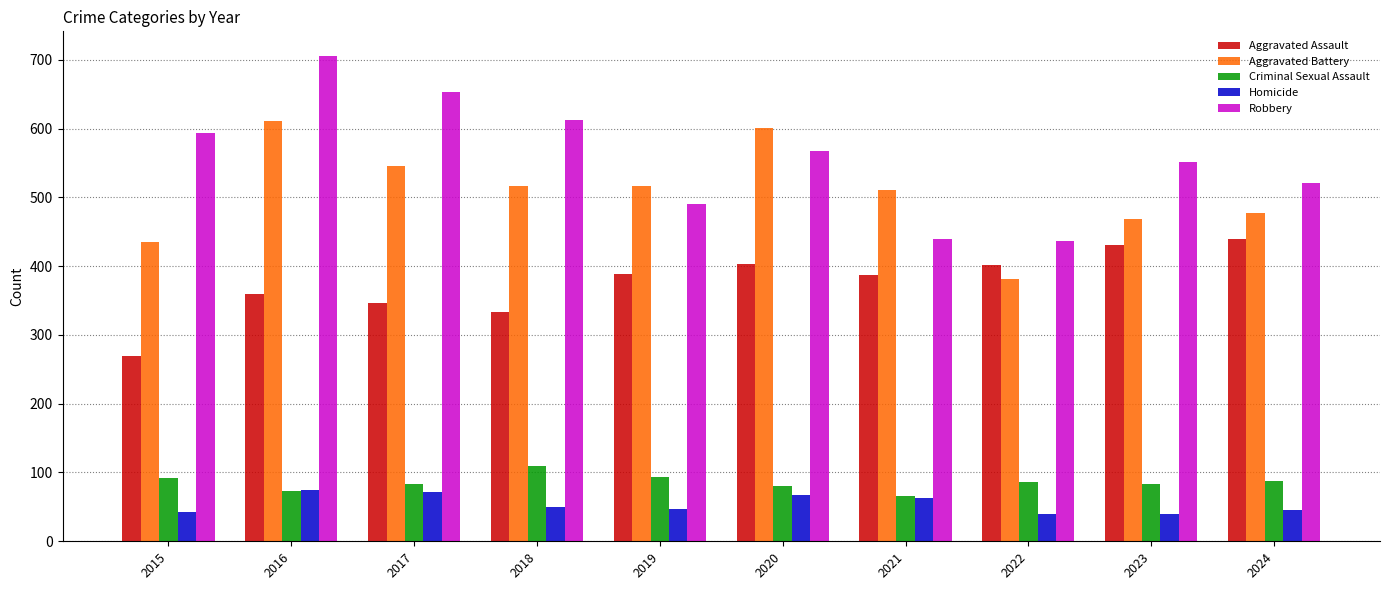

Are the bars horizontal?

No